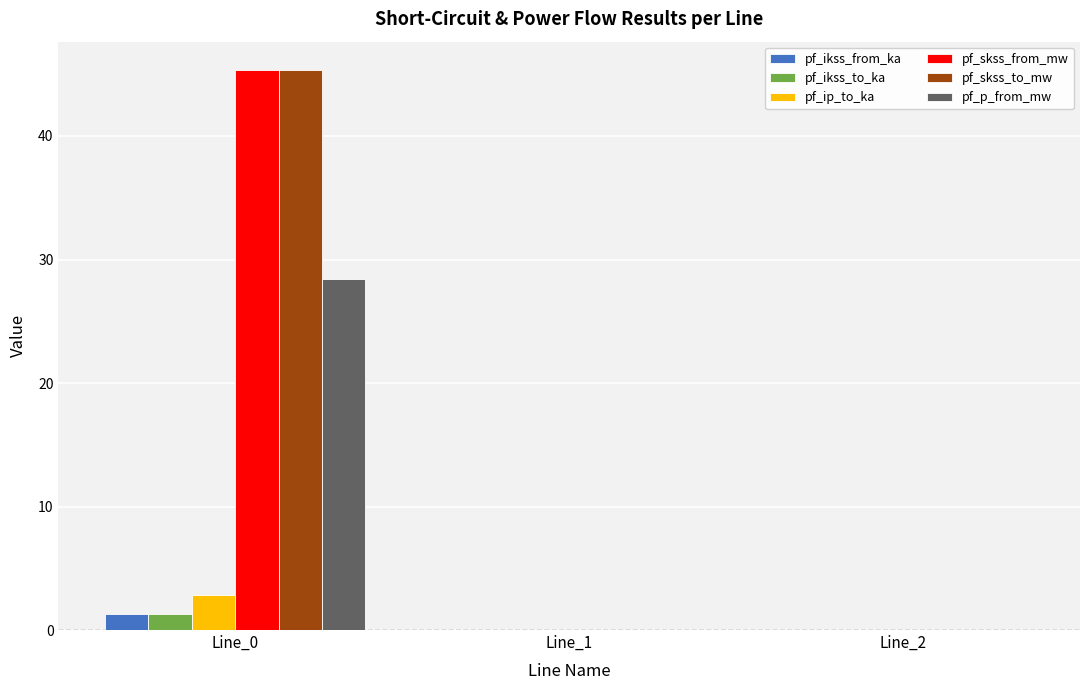

What is the average value of the pf_ikss_from_ka series?

0.4